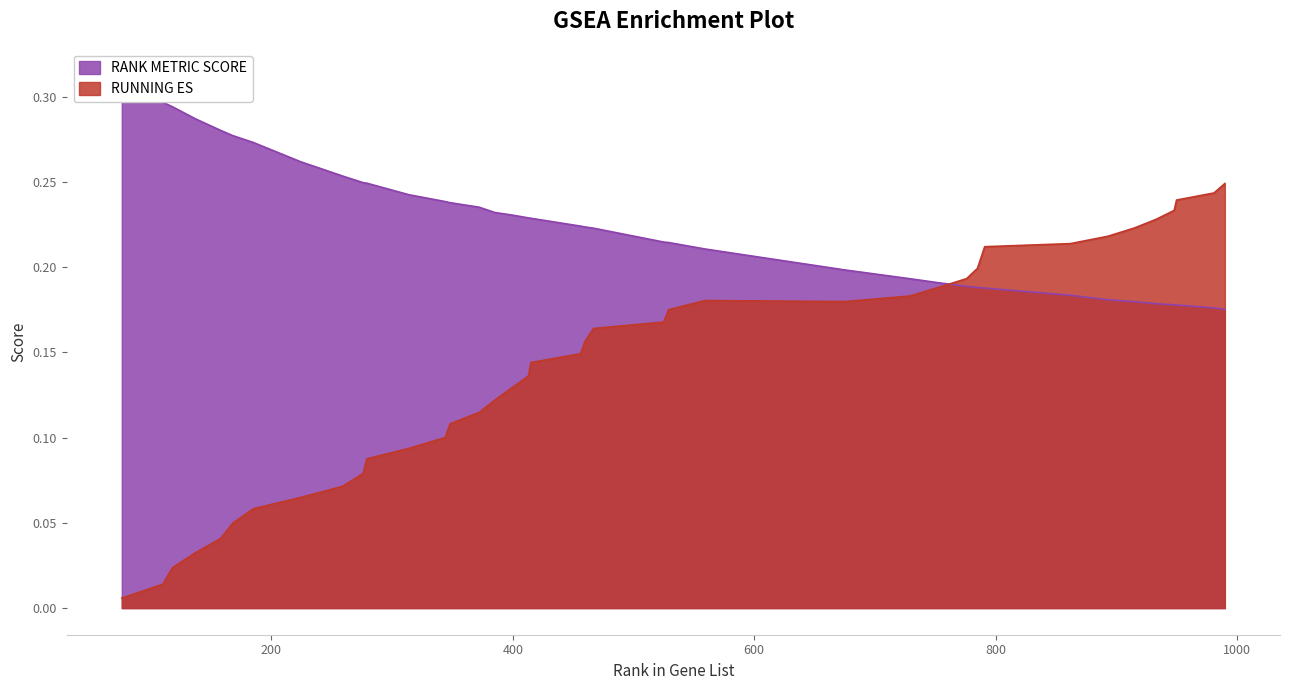

What is the sum of all RUNNING ES values?

5.7